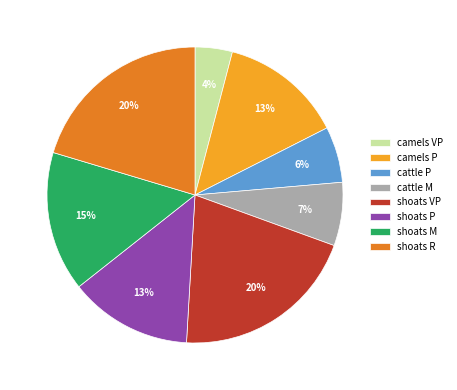

What percentage is the shoats VP slice, to the nearest percent?

20%